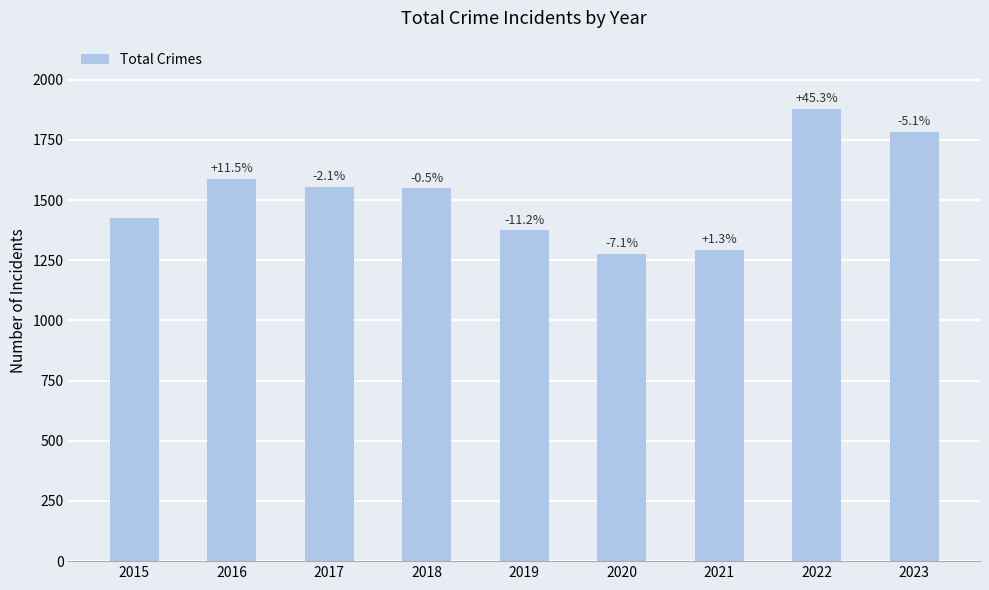

At which category does the chart reach its minimum across all series?

2020